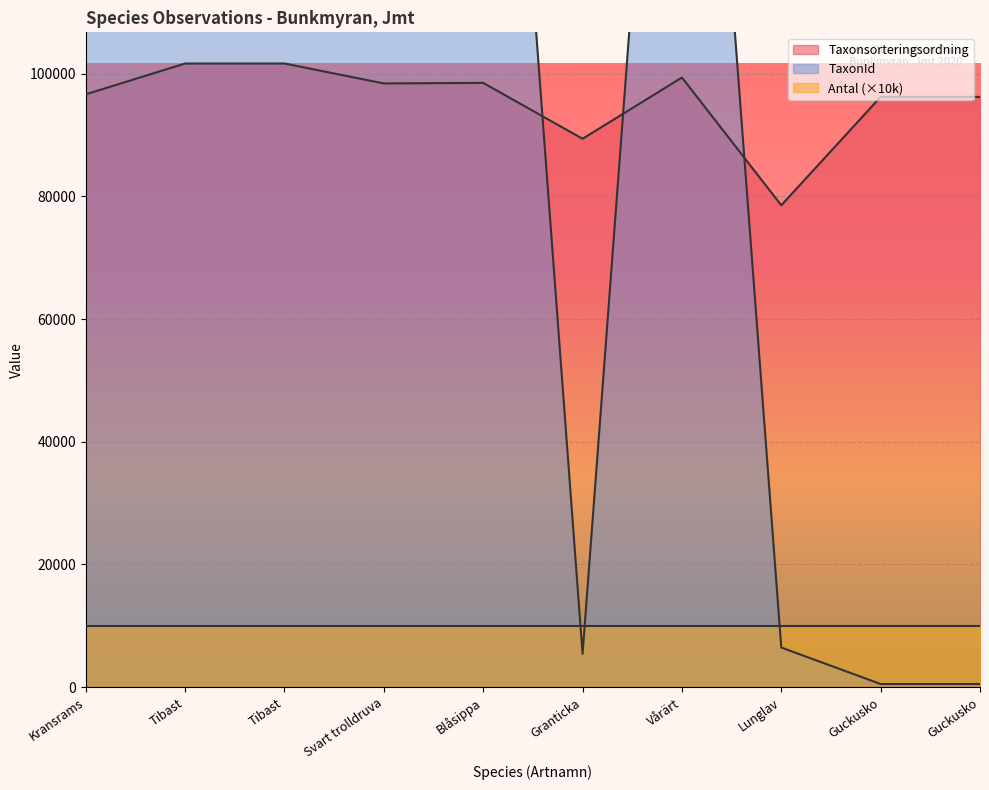

Does the chart display data point markers on the line(s)?

No